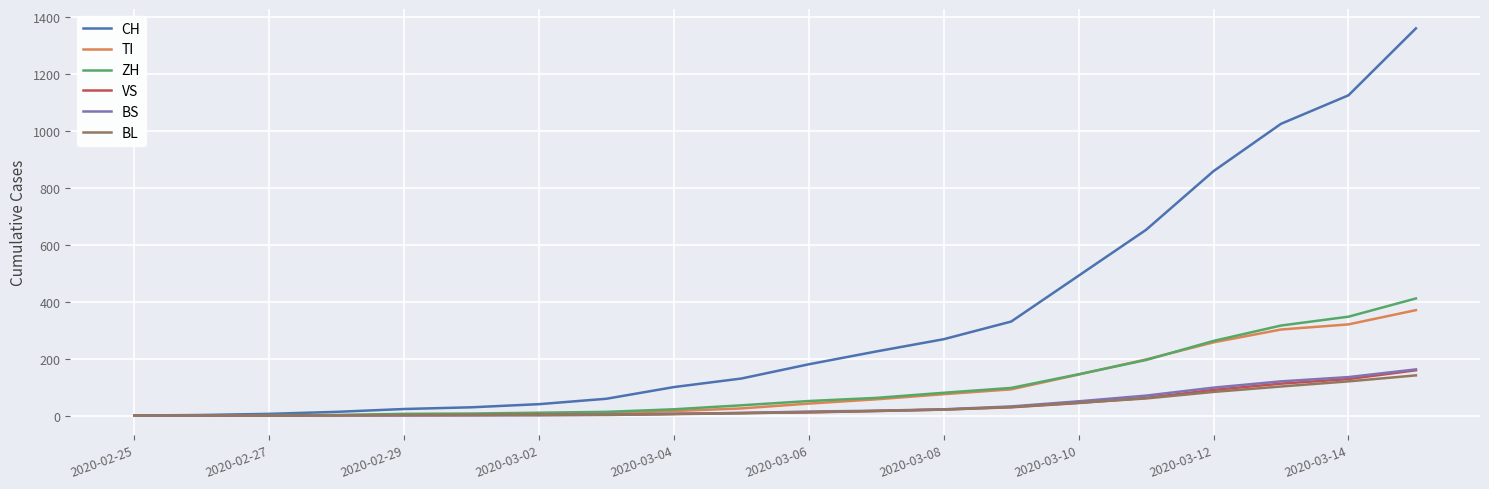

Which series has the largest range (max minus min)?

CH